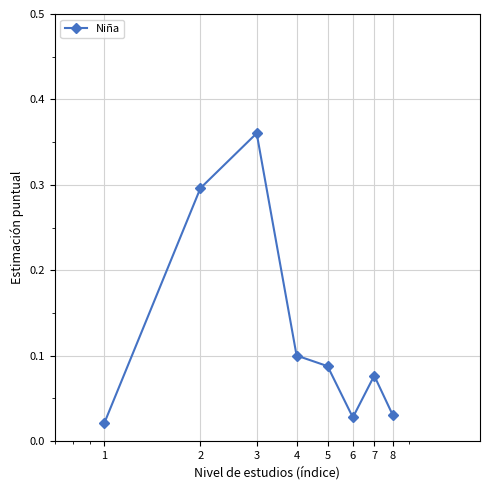

How many interior local peaks (higher than both neighbors) does the data have?

2